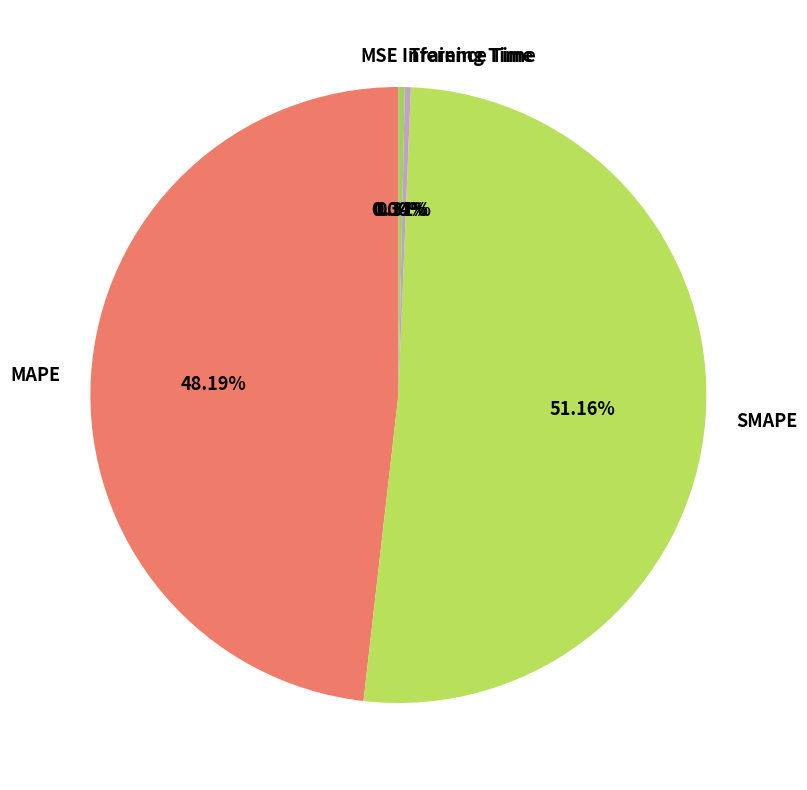

What percentage do MAPE and Inference Time together represent?

48.5%